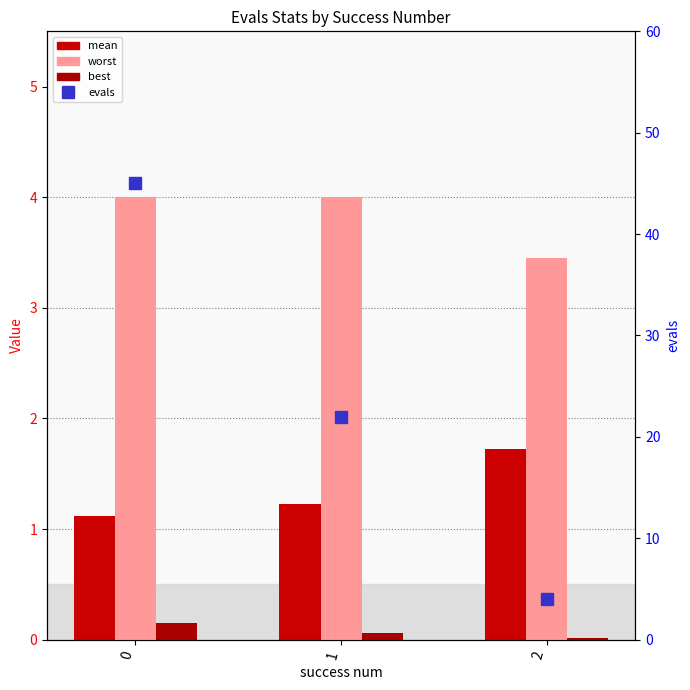

What is the approximate value of evals at 0?

45.0